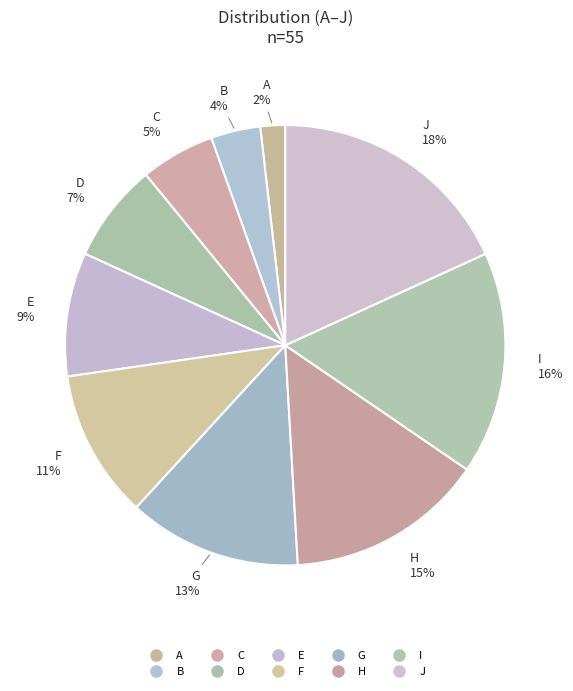

How many segments does this pie chart have?

10